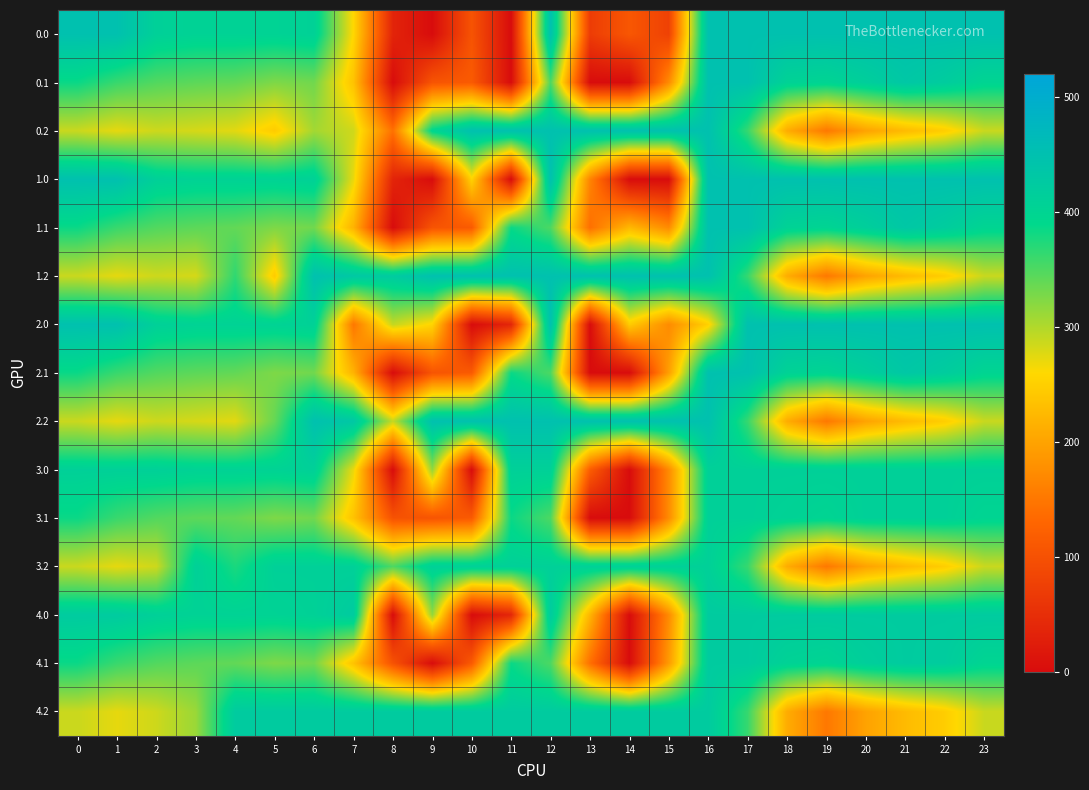

Reading left to right, extract all data points from this chart.

0.0: 0=449.0	1=449.0	2=410.3	3=404.4	4=404.9	5=403.8	6=408.0	7=258.1	8=35.0	9=0.0	10=103.6	11=0.0	12=449.0	13=70.2	14=108.3	15=77.5	16=449.0	17=449.0	18=449.0	19=449.0	20=449.0	21=449.0	22=449.0	23=449.0
0.1: 0=384.6	1=361.1	2=347.9	3=342.7	4=339.6	5=325.7	6=332.2	7=234.9	8=0.0	9=104.8	10=114.0	11=0.0	12=350.8	13=0.0	14=0.0	15=173.1	16=449.0	17=449.0	18=405.4	19=400.2	20=414.5	21=432.4	22=419.9	23=399.4
0.2: 0=287.1	1=272.7	2=285.5	3=281.0	4=274.4	5=245.0	6=307.0	7=284.6	8=143.3	9=396.5	10=449.0	11=449.0	12=449.0	13=449.0	14=449.0	15=449.0	16=449.0	17=362.4	18=210.0	19=151.0	20=199.2	21=226.4	22=247.4	23=287.5
1.0: 0=449.0	1=449.0	2=410.3	3=404.4	4=404.9	5=403.8	6=408.0	7=270.7	8=35.0	9=0.0	10=254.0	11=0.0	12=449.0	13=165.5	14=0.0	15=0.0	16=449.0	17=449.0	18=449.0	19=449.0	20=449.0	21=449.0	22=449.0	23=449.0
1.1: 0=384.6	1=361.1	2=347.9	3=342.7	4=339.6	5=325.7	6=332.2	7=217.1	8=0.0	9=104.8	10=114.0	11=384.7	12=350.8	13=141.2	14=223.7	15=173.1	16=449.0	17=449.0	18=405.4	19=400.2	20=414.5	21=432.4	22=419.9	23=399.4
1.2: 0=287.1	1=272.7	2=285.5	3=281.0	4=366.0	5=245.0	6=449.0	7=430.6	8=423.5	9=449.0	10=449.0	11=449.0	12=449.0	13=449.0	14=449.0	15=449.0	16=449.0	17=362.4	18=210.0	19=151.0	20=199.2	21=226.4	22=247.4	23=287.5
2.0: 0=449.0	1=449.0	2=410.3	3=404.4	4=404.9	5=403.8	6=408.0	7=150.1	8=290.0	9=255.0	10=0.0	11=37.2	12=449.0	13=0.0	14=245.0	15=172.8	16=250.9	17=449.0	18=449.0	19=449.0	20=449.0	21=449.0	22=449.0	23=449.0
2.1: 0=384.6	1=361.1	2=347.9	3=342.7	4=339.6	5=325.7	6=332.2	7=217.1	8=0.0	9=104.8	10=114.0	11=384.7	12=350.8	13=0.0	14=0.0	15=194.9	16=449.0	17=449.0	18=405.4	19=400.2	20=414.5	21=432.4	22=419.9	23=399.4
2.2: 0=287.1	1=272.7	2=285.5	3=281.0	4=274.4	5=338.6	6=449.0	7=431.6	8=290.3	9=449.0	10=449.0	11=449.0	12=449.0	13=449.0	14=449.0	15=449.0	16=449.0	17=362.4	18=210.0	19=151.0	20=199.2	21=226.4	22=247.4	23=287.5
3.0: 0=410.0	1=410.0	2=410.0	3=404.4	4=404.9	5=403.8	6=410.0	7=270.7	8=0.0	9=315.0	10=0.0	11=410.0	12=410.0	13=118.3	14=0.3	15=172.8	16=410.0	17=410.0	18=410.0	19=410.0	20=410.0	21=410.0	22=410.0	23=410.0
3.1: 0=384.6	1=361.1	2=347.9	3=342.7	4=339.6	5=325.7	6=332.2	7=234.9	8=102.3	9=104.8	10=114.0	11=384.7	12=350.8	13=0.0	14=0.0	15=173.1	16=410.0	17=410.0	18=405.4	19=400.2	20=410.0	21=410.0	22=410.0	23=399.4
3.2: 0=287.1	1=272.7	2=285.5	3=410.0	4=376.6	5=410.0	6=410.0	7=410.0	8=350.3	9=410.0	10=410.0	11=410.0	12=410.0	13=410.0	14=410.0	15=410.0	16=410.0	17=362.4	18=210.0	19=151.0	20=199.2	21=226.4	22=247.4	23=287.5
4.0: 0=423.0	1=423.0	2=410.3	3=404.4	4=404.9	5=403.8	6=408.0	7=423.0	8=0.0	9=315.0	10=0.0	11=37.8	12=423.0	13=220.2	14=0.3	15=172.8	16=423.0	17=423.0	18=423.0	19=423.0	20=423.0	21=423.0	22=423.0	23=423.0
4.1: 0=384.6	1=361.1	2=347.9	3=342.7	4=339.6	5=325.7	6=332.2	7=234.9	8=102.3	9=0.0	10=114.0	11=384.7	12=350.8	13=141.2	14=0.0	15=190.4	16=423.0	17=423.0	18=405.4	19=400.2	20=414.5	21=423.0	22=419.9	23=399.4
4.2: 0=287.1	1=272.7	2=285.5	3=311.6	4=423.0	5=423.0	6=423.0	7=423.0	8=423.0	9=423.0	10=423.0	11=423.0	12=423.0	13=423.0	14=423.0	15=423.0	16=423.0	17=362.4	18=210.0	19=151.0	20=199.2	21=226.4	22=247.4	23=287.5